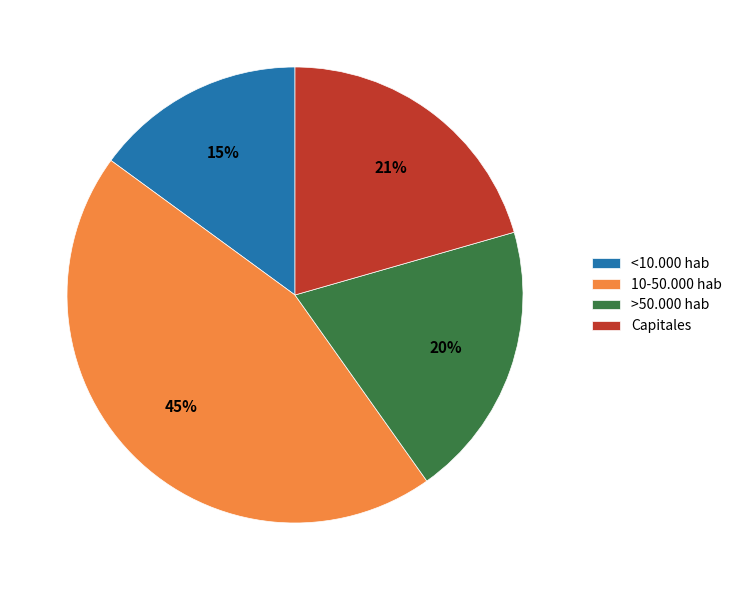

Combined, do Capitales and <10.000 hab account for over 50%?

No